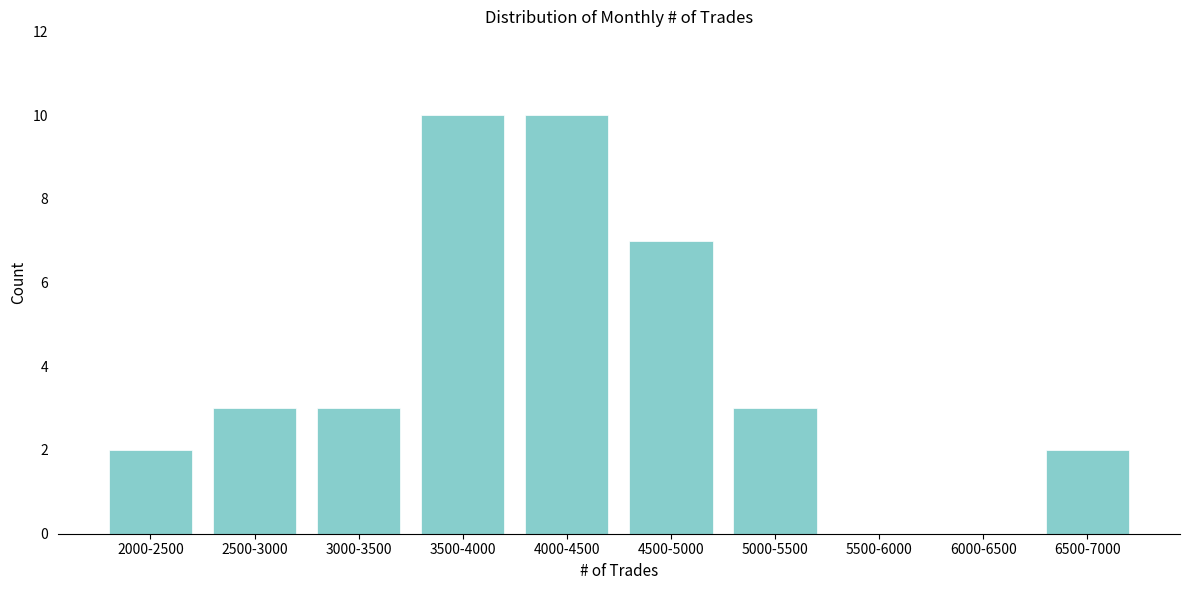

Reading right to left, extract all data points from this chart.

6500-7000=2	6000-6500=0	5500-6000=0	5000-5500=3	4500-5000=7	4000-4500=10	3500-4000=10	3000-3500=3	2500-3000=3	2000-2500=2